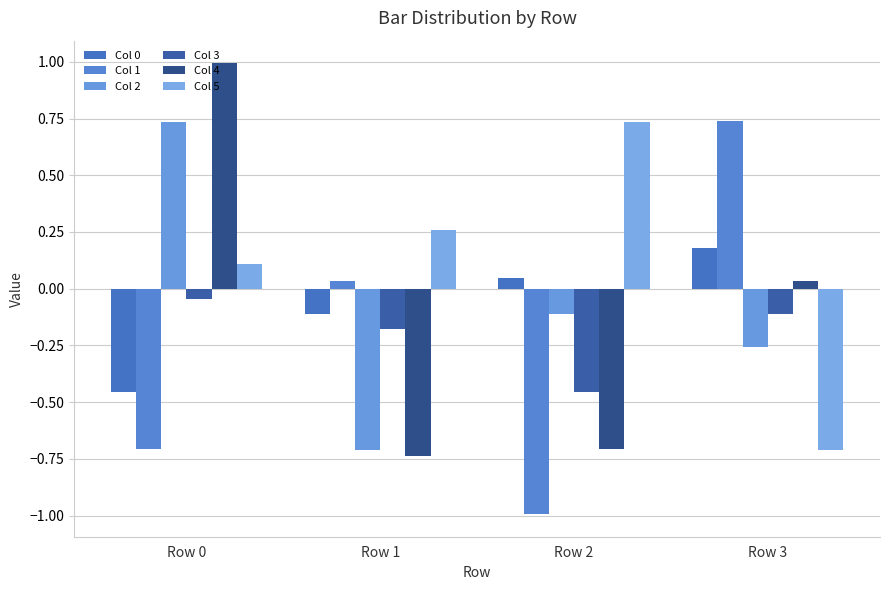

Are the bars grouped side by side (vs. stacked)?

Yes